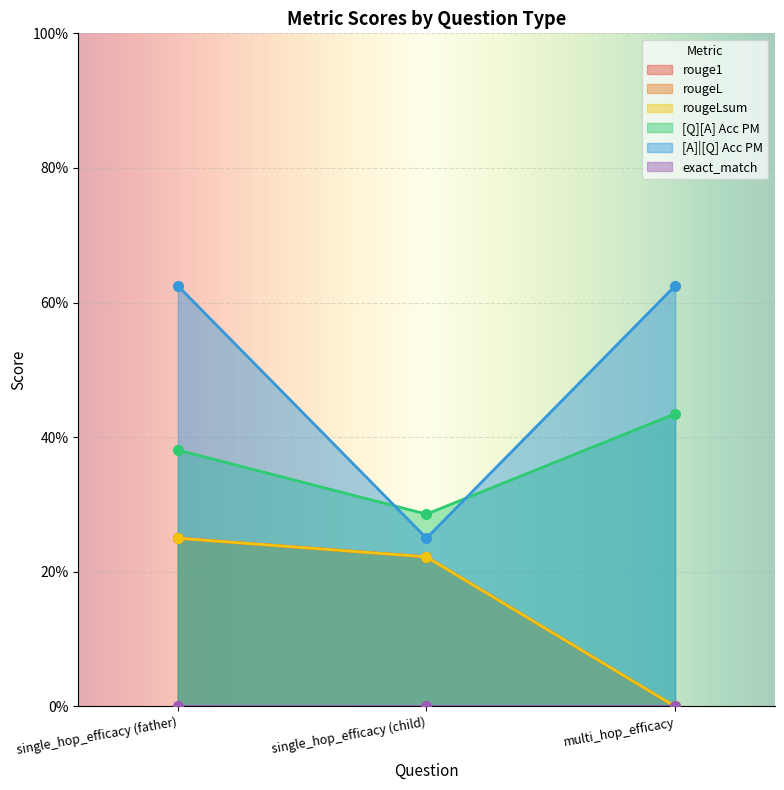

Which label corresponds to the smallest value in the chart?

multi_hop_efficacy